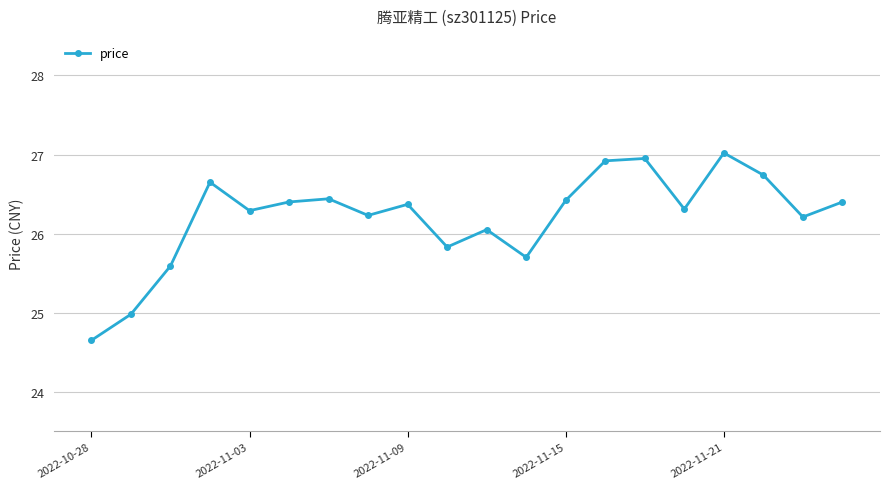

What is the maximum value shown in the chart?

27.0